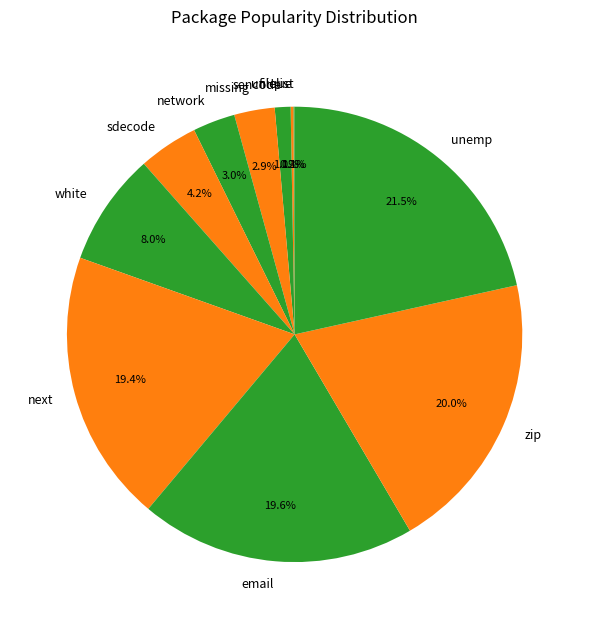

What percentage do next and zip together represent?

39.4%